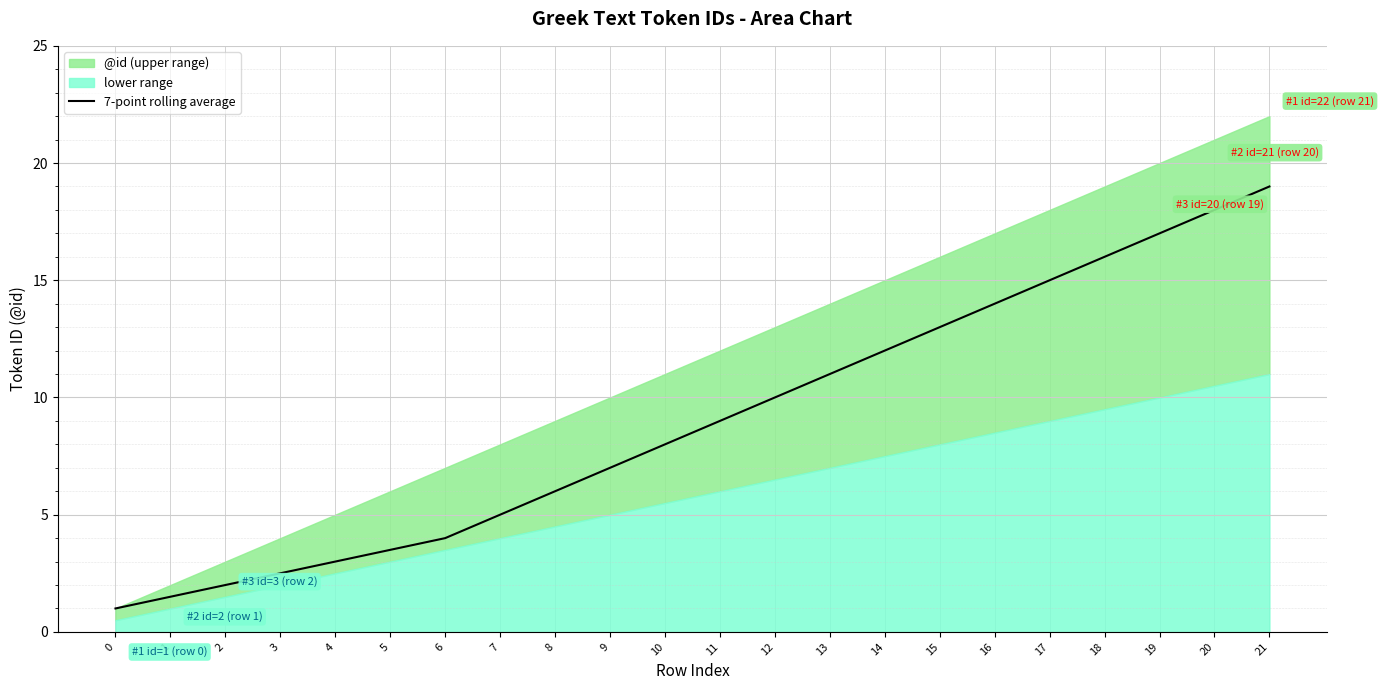

What is the change in value from 7 to 9?

+2.0